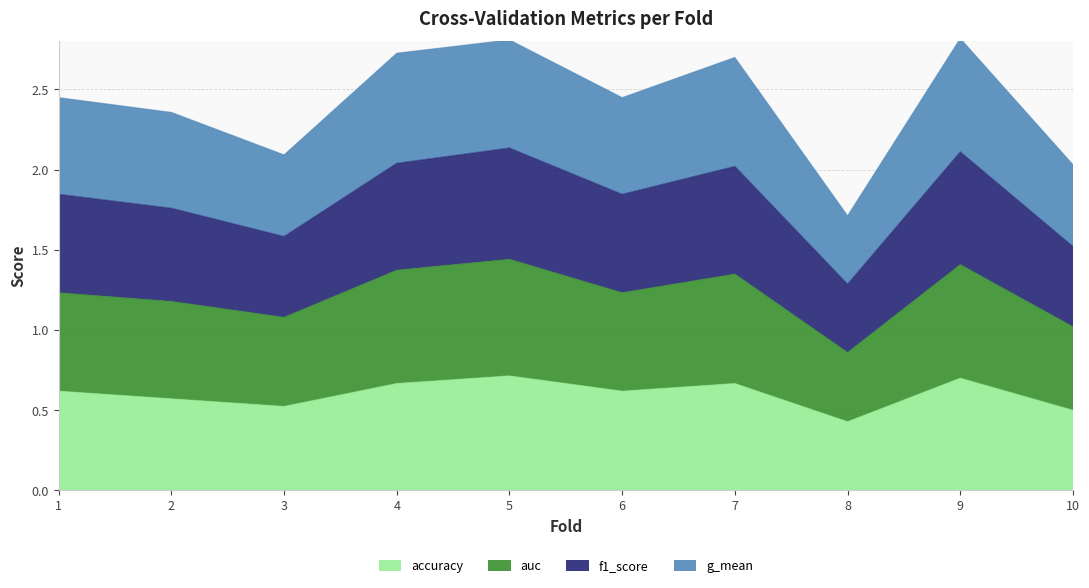

What is the total value across all series at 8?

1.7